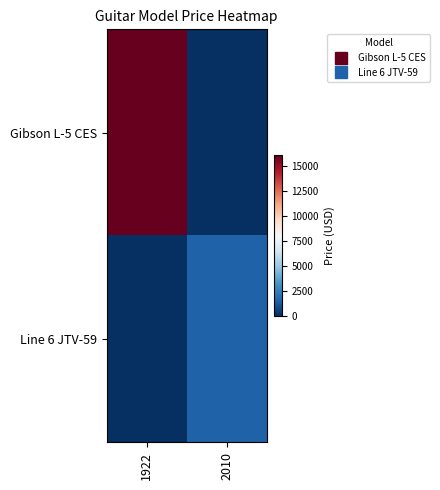

At which category is the sum across all series the highest?

1922